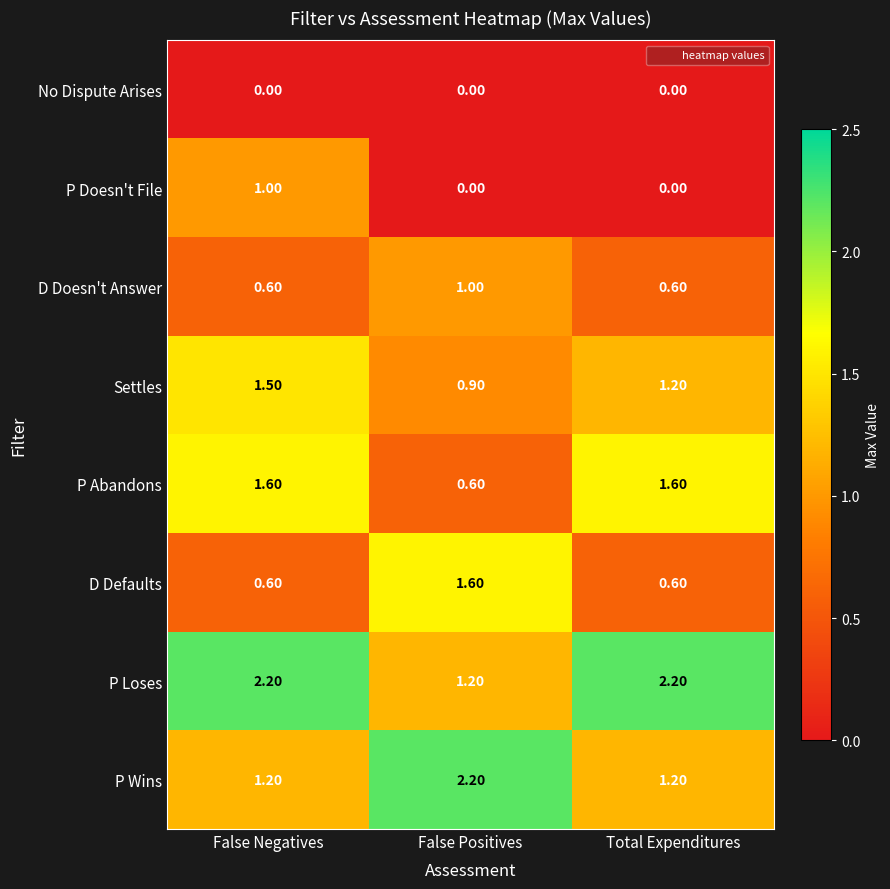

At how many categories does at least one series exceed 1?

3